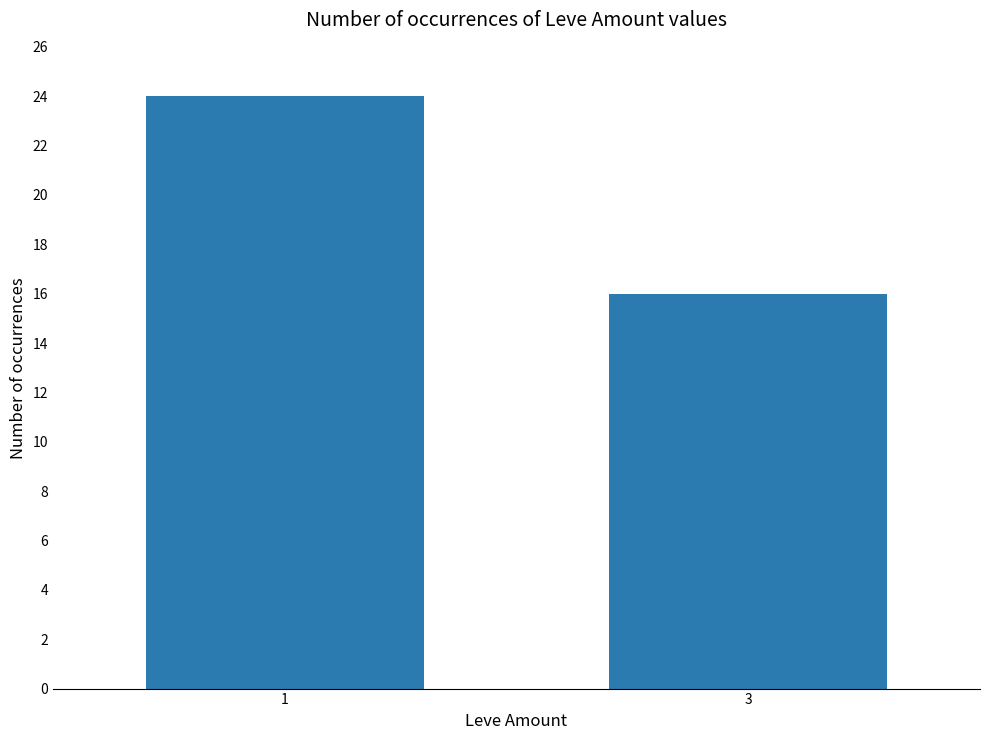

Between 3 and 1, which is larger?

1